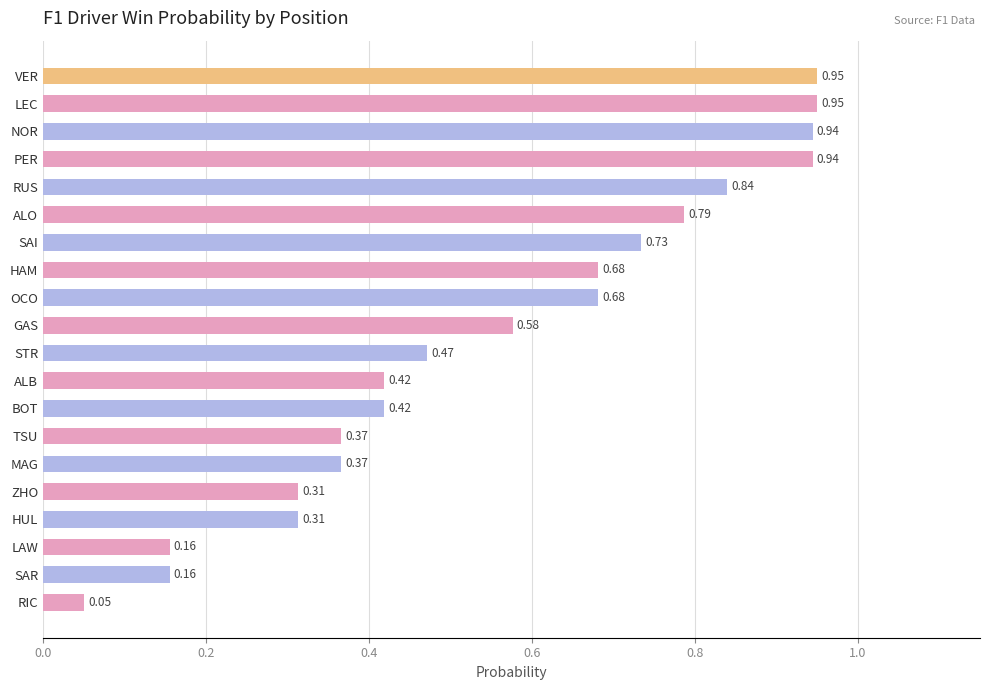

Are the bars horizontal?

Yes